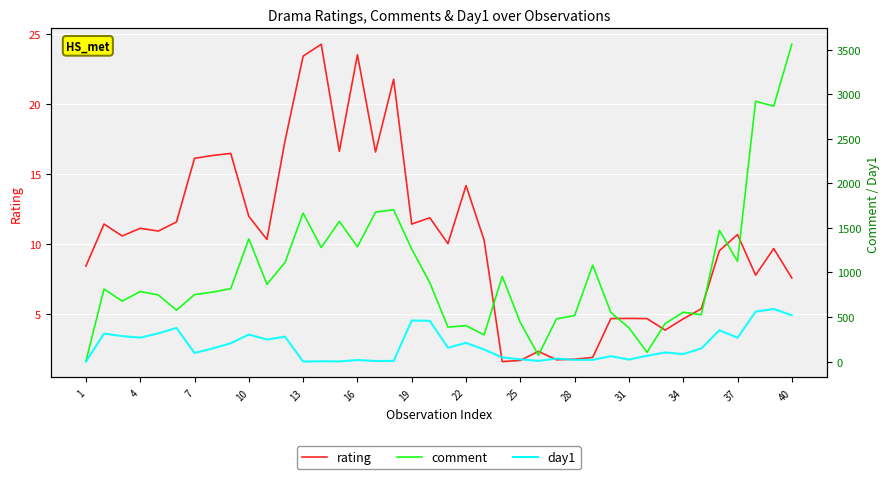

List the series in order of their overall mean, highest first.

comment, day1, rating